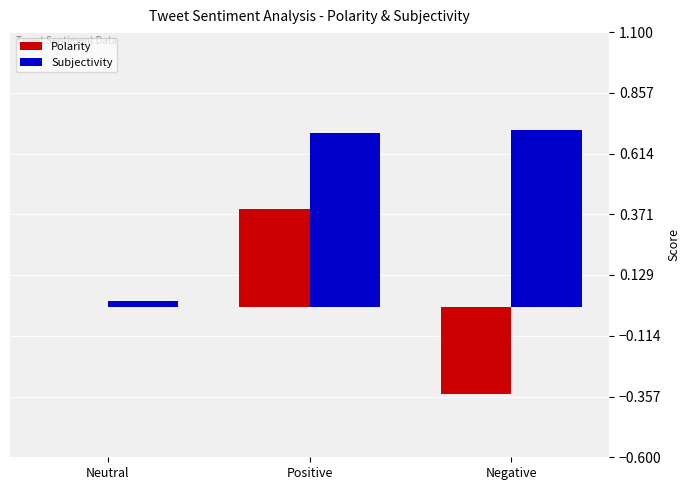

True or false: Polarity has a value of 0.1 at Positive.

False